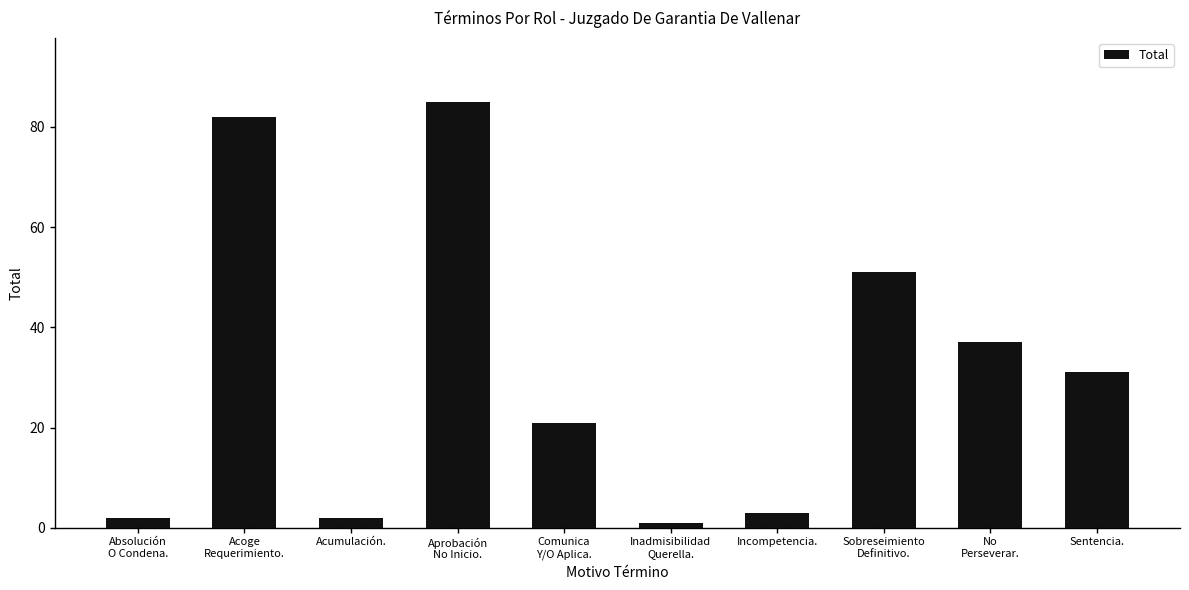

How many bars are there in total?

10